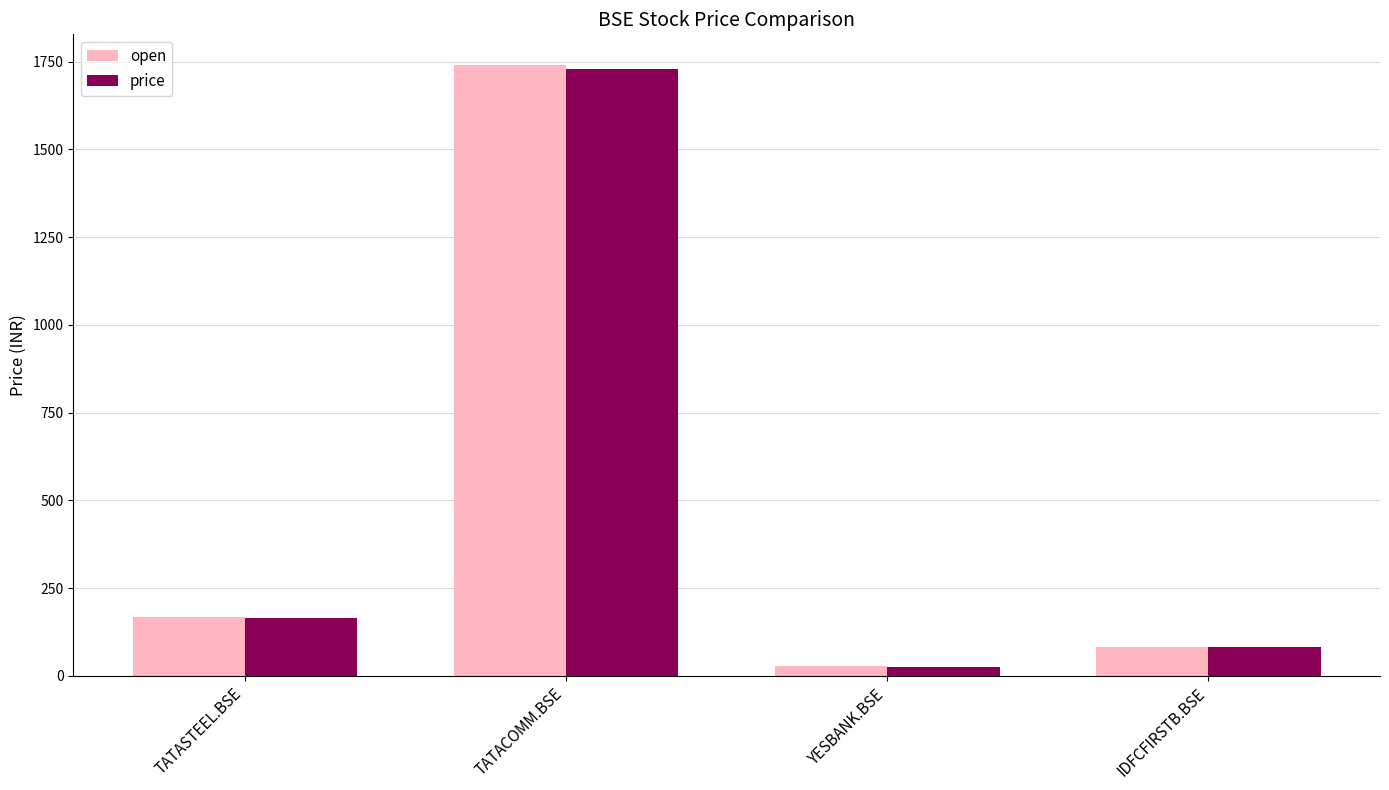

What is the label of the 4th bar from the right?

TATASTEEL.BSE